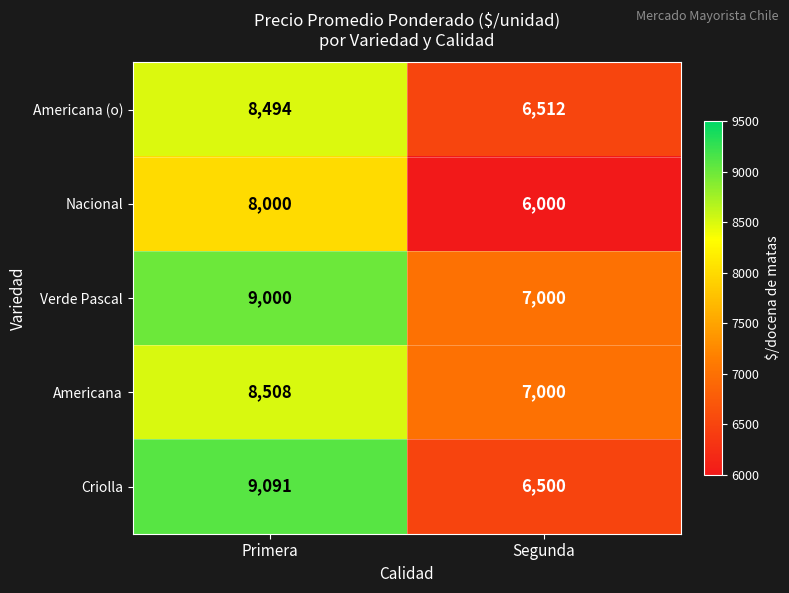

How many distinct data groups are displayed?

5